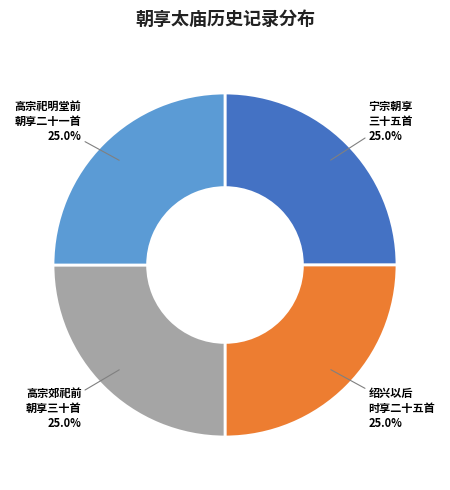

Approximately how many times larger is the value at 绍兴以后 时享二十五首 compared to 宁宗朝享 三十五首?

1.0